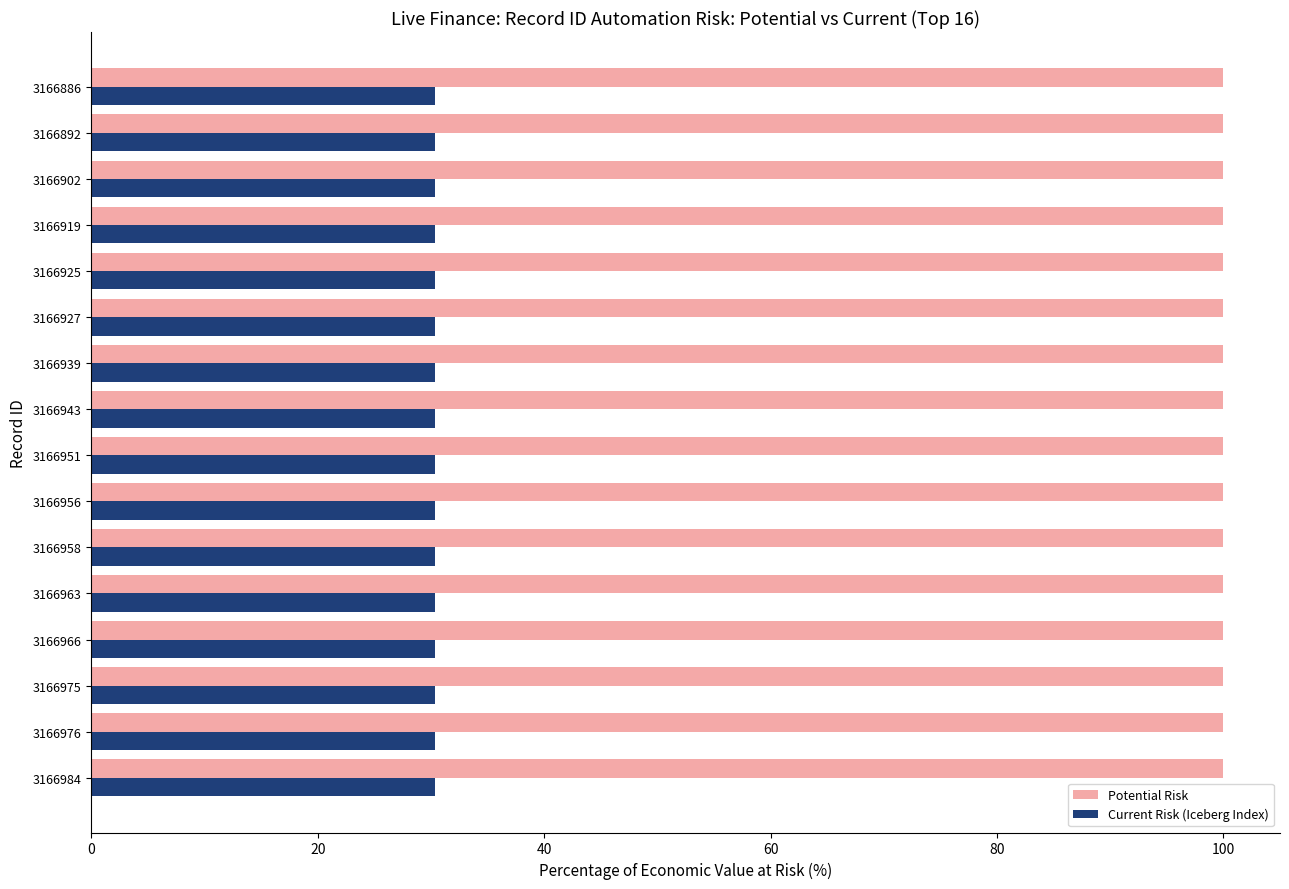

What are all the series names shown in the legend?

Potential Risk, Current Risk (Iceberg Index)